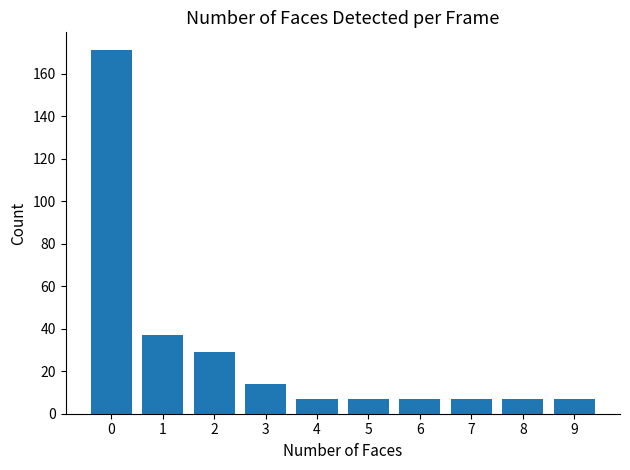

Approximately how many times larger is the value at 3 compared to 8?

2.0